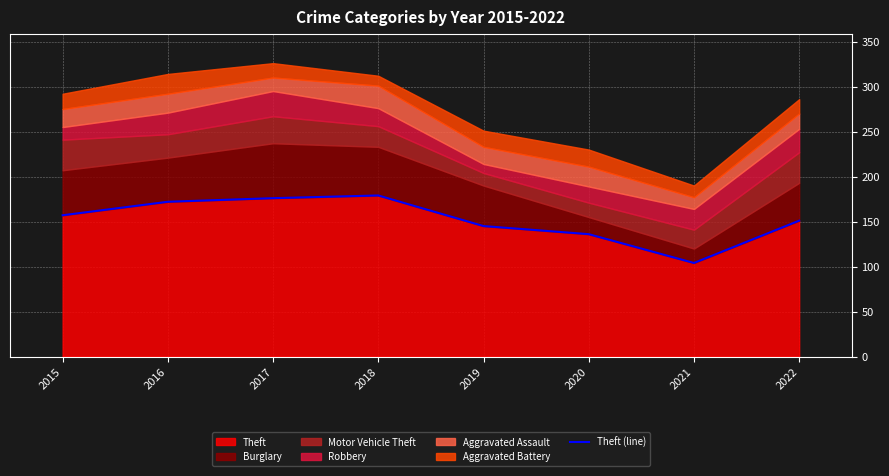

How many values exceed 157?

3